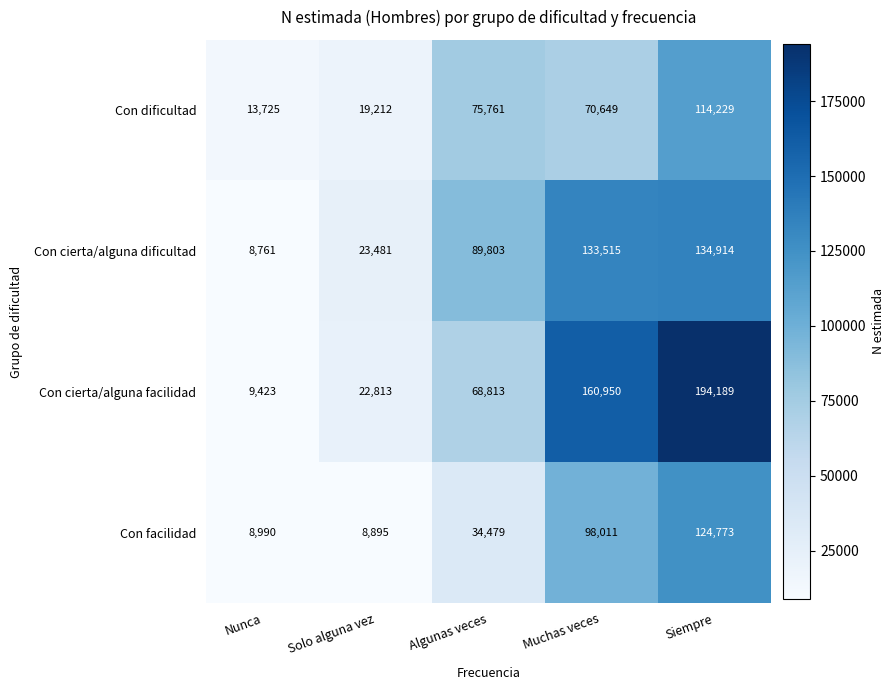

Reading left to right, what are all the values shown in this chart?

Con dificultad: 13725	19212	75761	70649	114229
Con cierta/alguna dificultad: 8761	23481	89803	133515	134914
Con cierta/alguna facilidad: 9423	22813	68813	160950	194189
Con facilidad: 8990	8895	34479	98011	124773